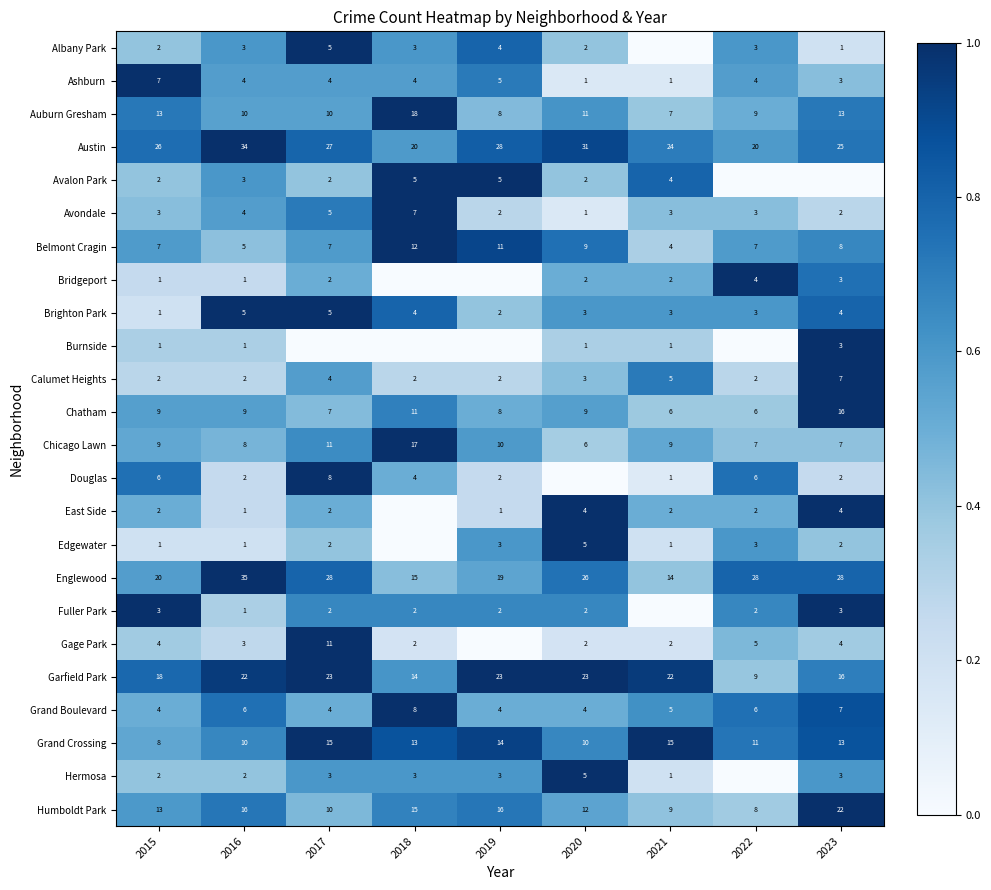

At how many categories does at least one series exceed 0?

9